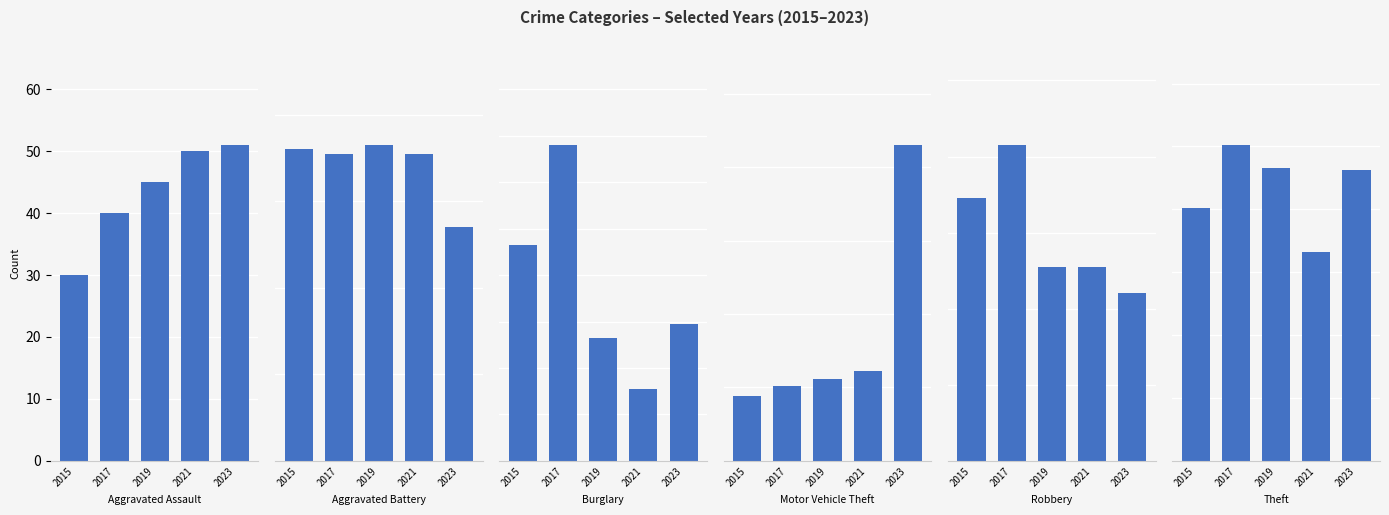

What is the difference between the highest and lowest values at 2021?

135